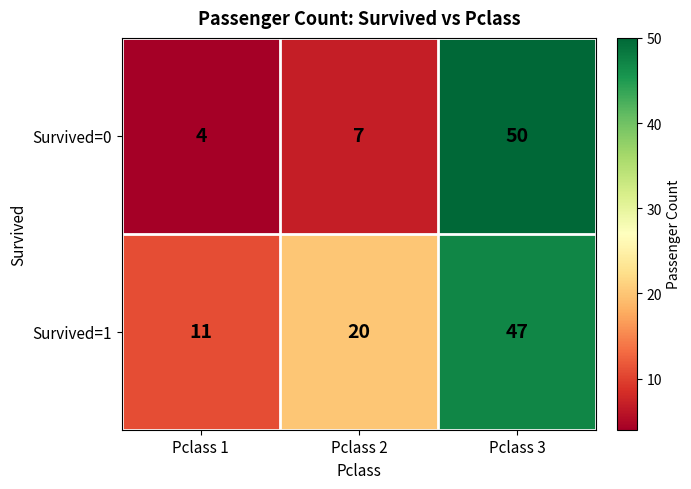

How many series are shown in this chart?

2